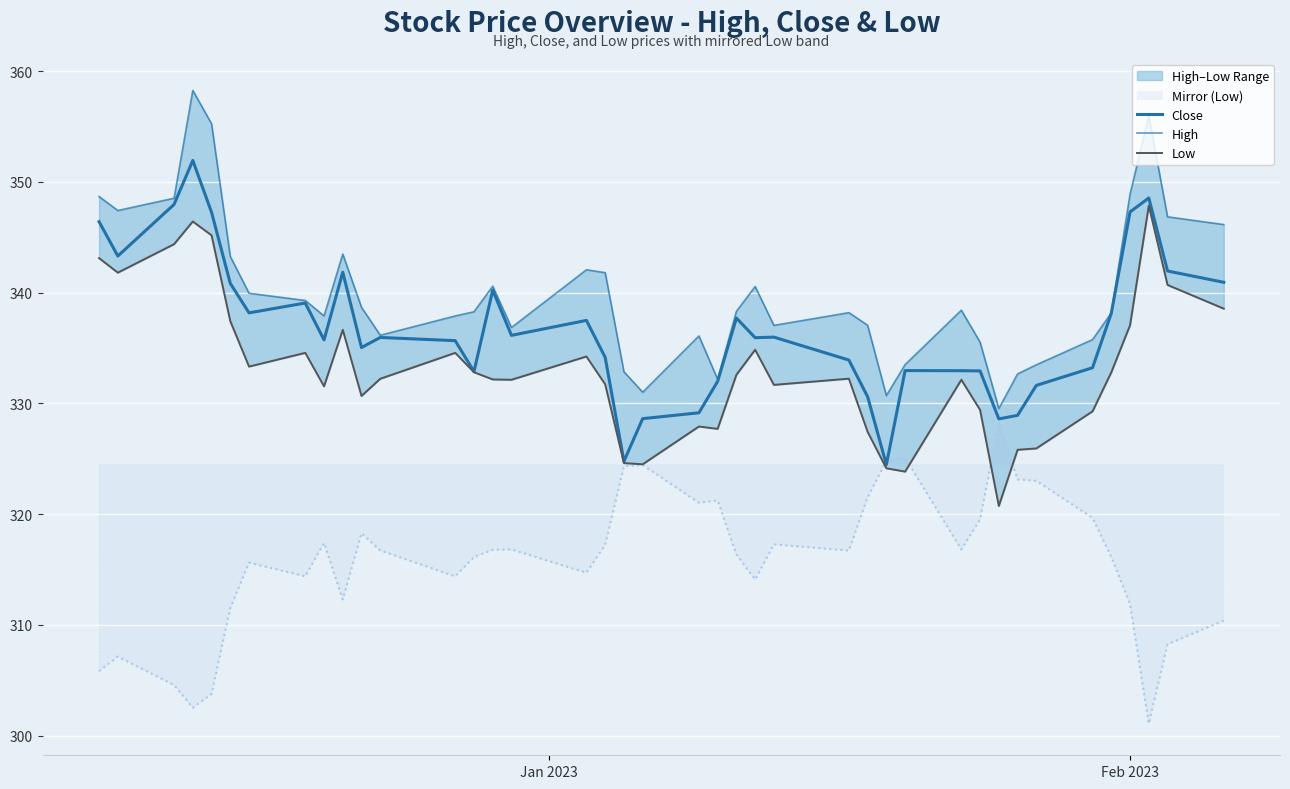

How many interior local valleys does the Close series have?

10